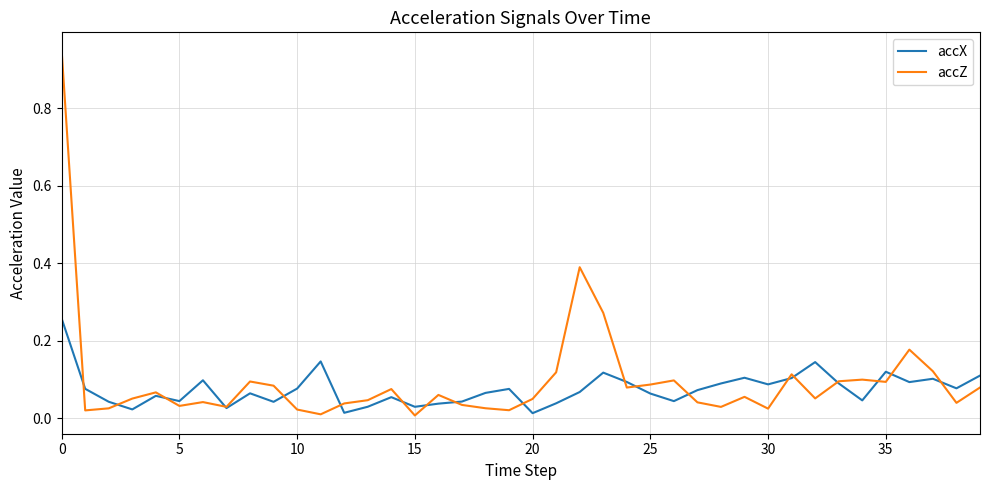

How many interior local peaks does the accZ series have?

11